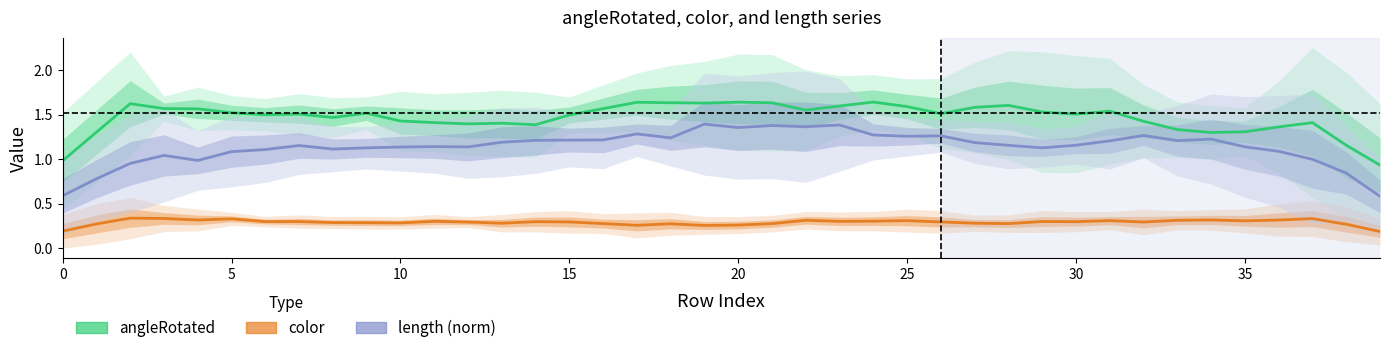

How many values in the length (norm) series are below 1?

7